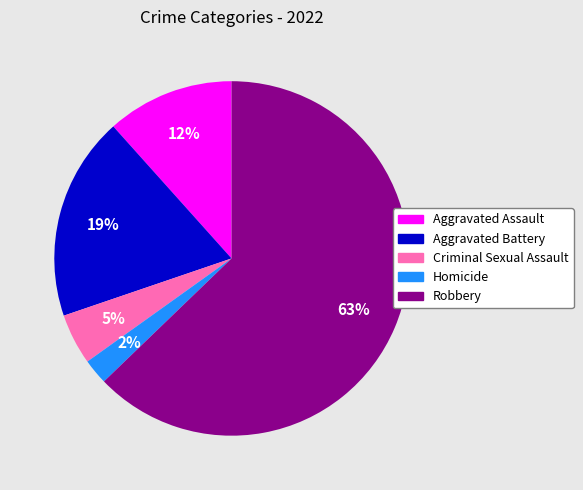

Which category accounts for the majority?

Robbery